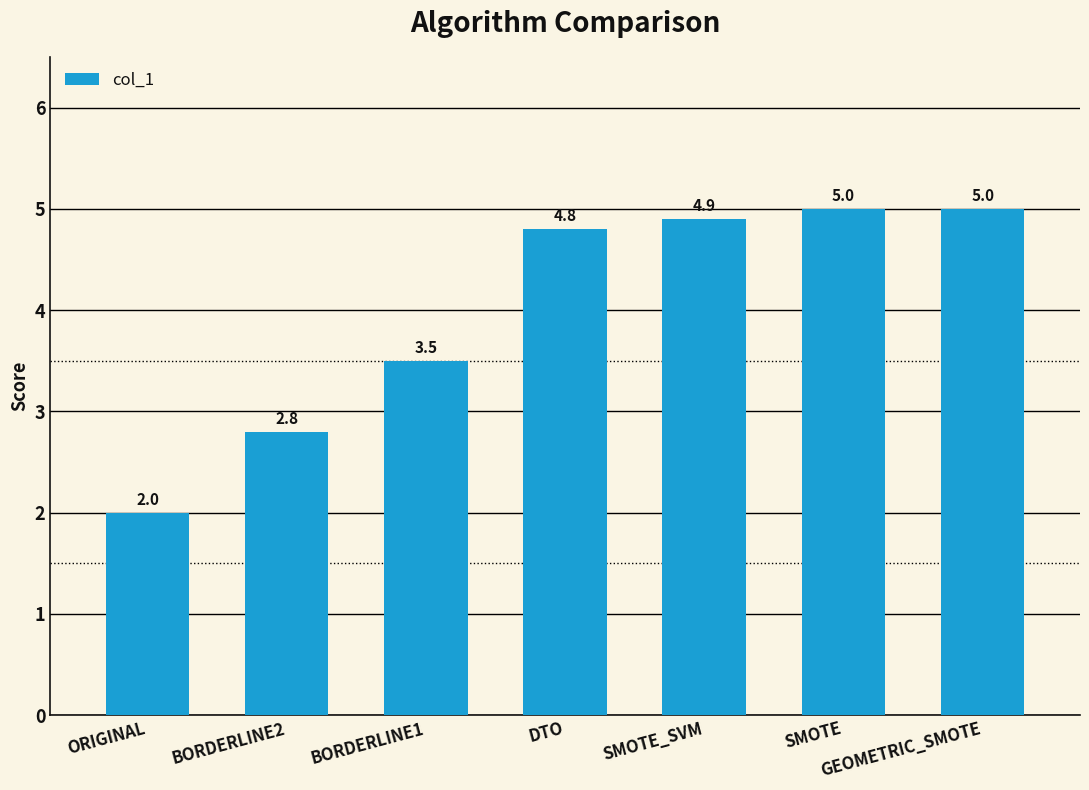

What is the label of the 7th bar from the left?

GEOMETRIC_SMOTE